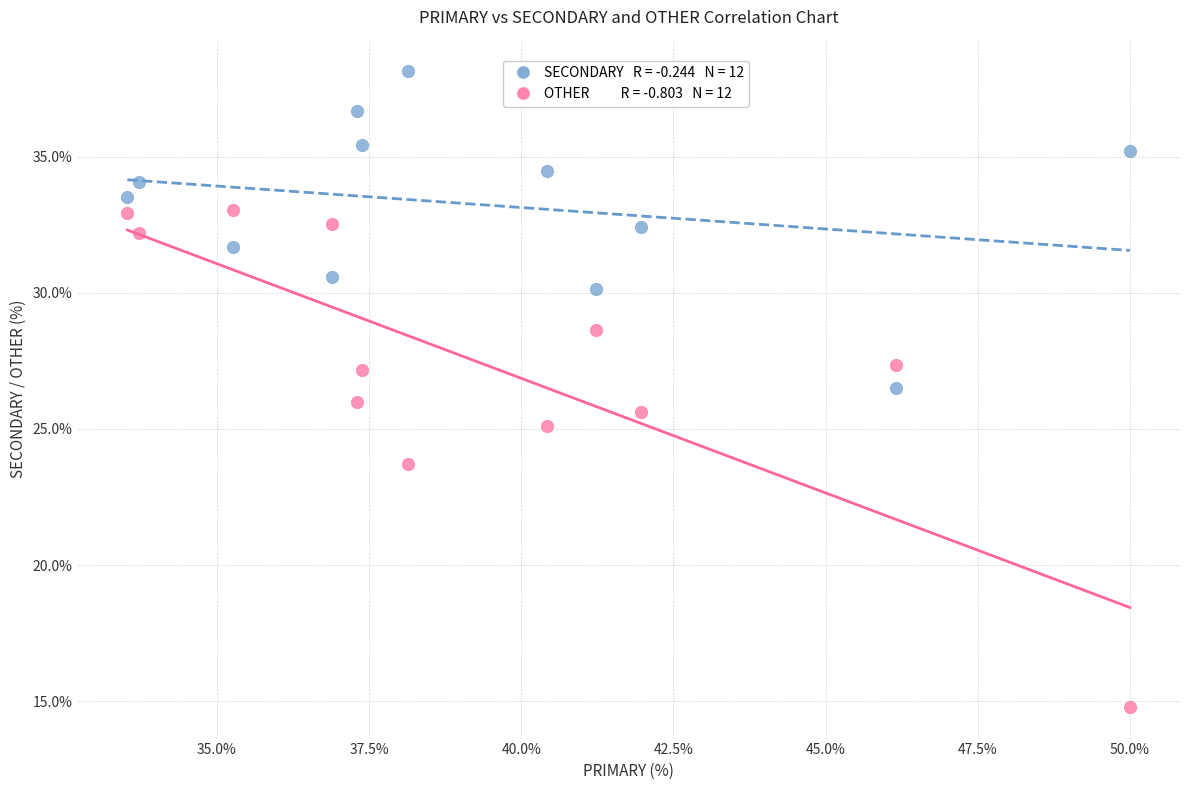

Across all data points, what is the range of Y values (max minus min)?

23.4